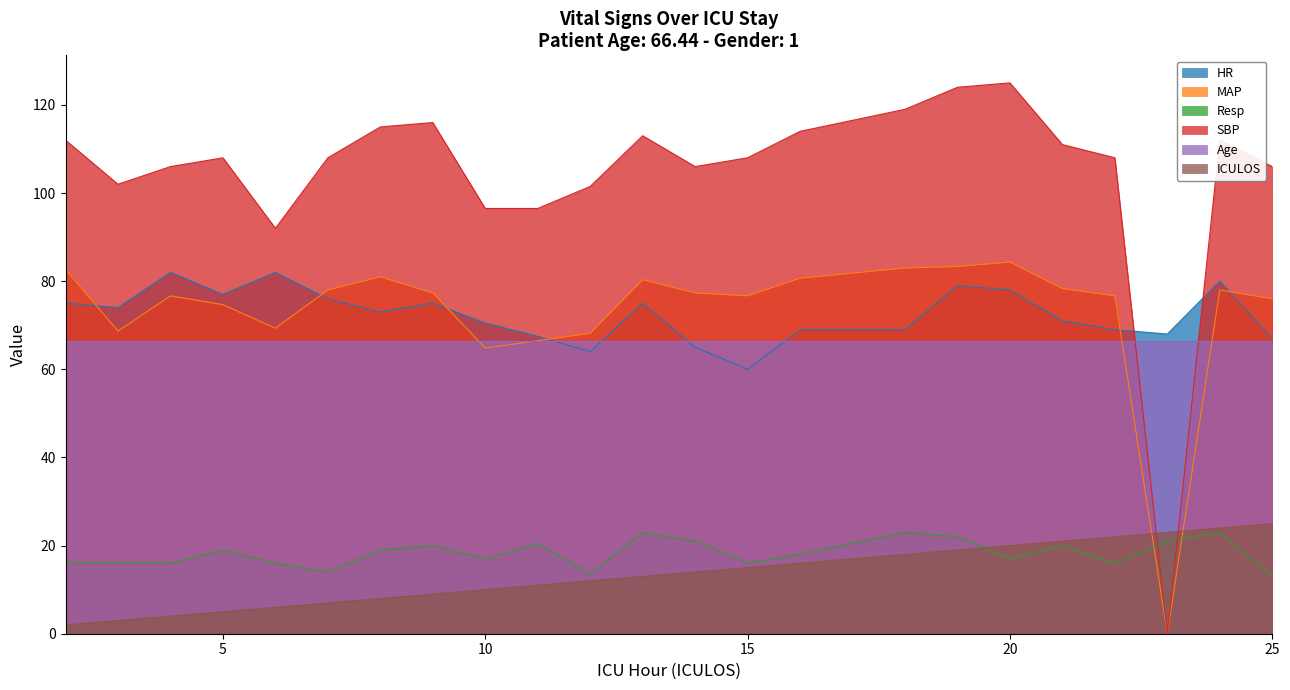

What value does the SBP series have at 25?

106.0